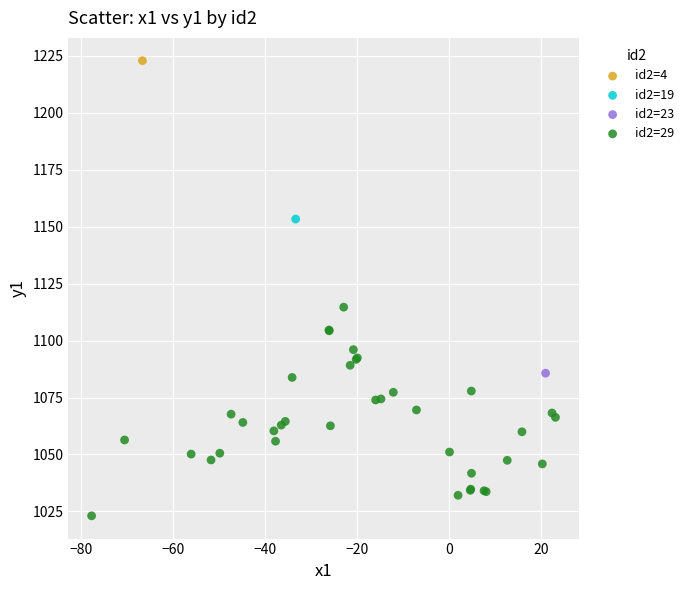

What are all the series names shown in the legend?

id2=4, id2=19, id2=23, id2=29